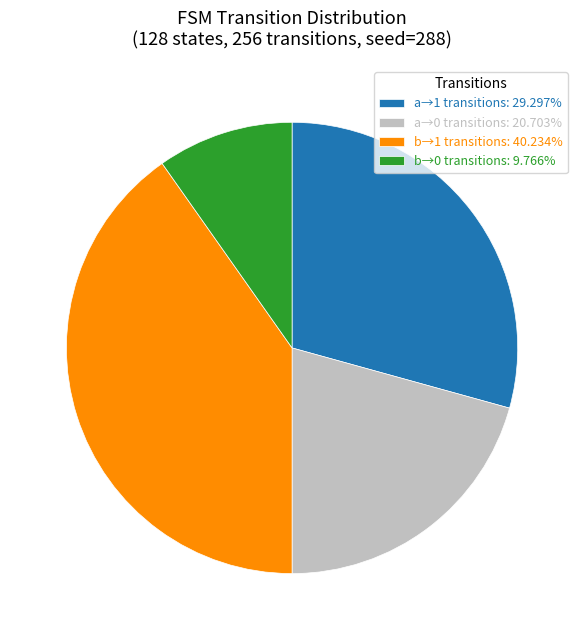

Is the sum of b→0 transitions: 9.766% and a→0 transitions: 20.703% greater than half?

No